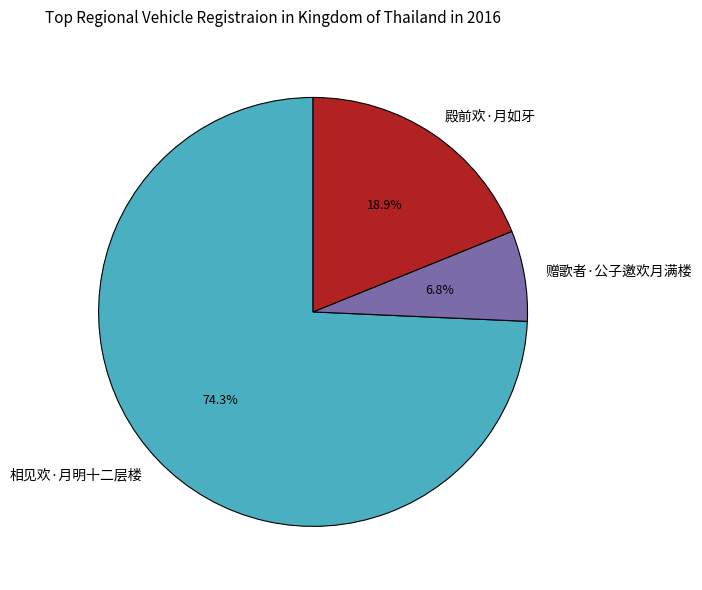

Which slice is the smallest?

赠歌者·公子邀欢月满楼